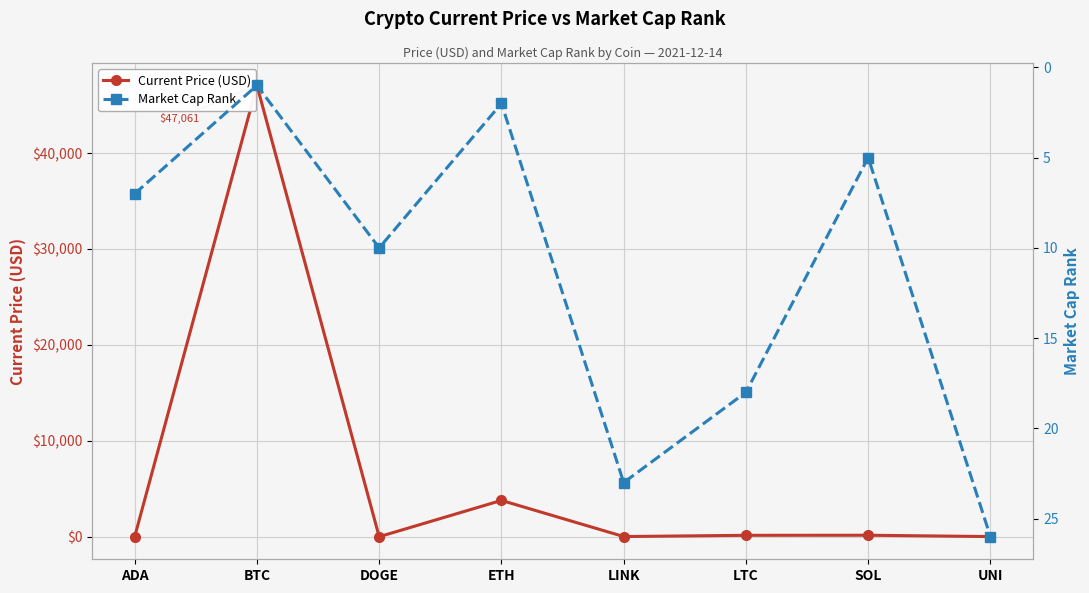

Reading right to left, what are all the values shown in this chart?

Current Price (USD): UNI=14.2	SOL=153.9	LTC=145.5	LINK=18.0	ETH=3785.1	DOGE=0.2	BTC=47061.0	ADA=1.2
Market Cap Rank: UNI=26.0	SOL=5.0	LTC=18.0	LINK=23.0	ETH=2.0	DOGE=10.0	BTC=1.0	ADA=7.0